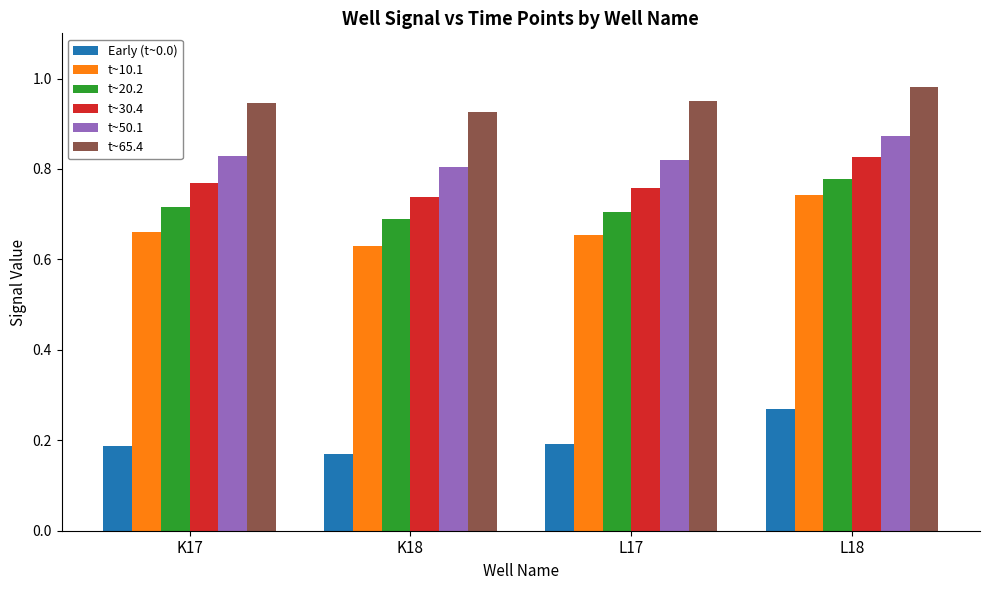

How many bars are there in total?

24